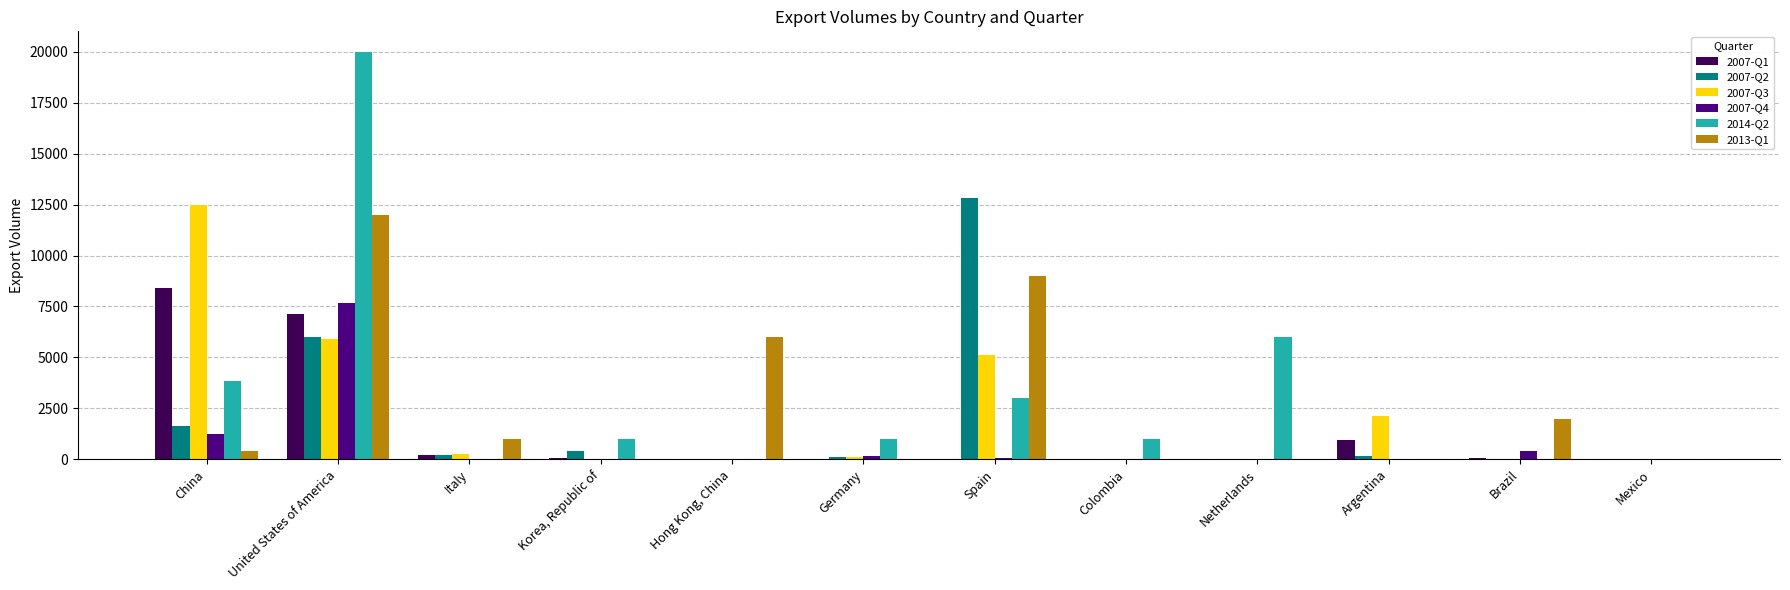

Is the value of 2007-Q2 at Colombia greater than the value of 2007-Q4 at China?

No